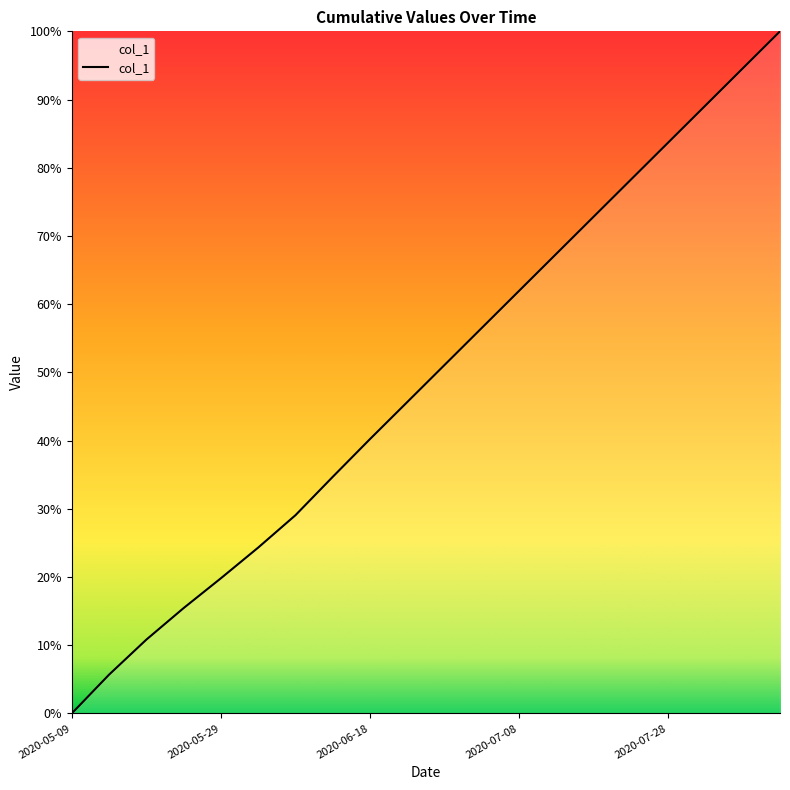

Does the chart display data point markers on the line(s)?

No